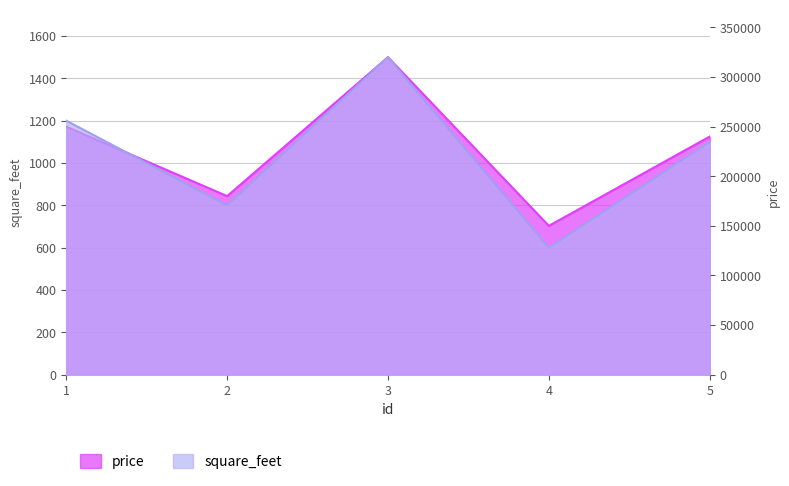

Which series has the largest range (max minus min)?

square_feet